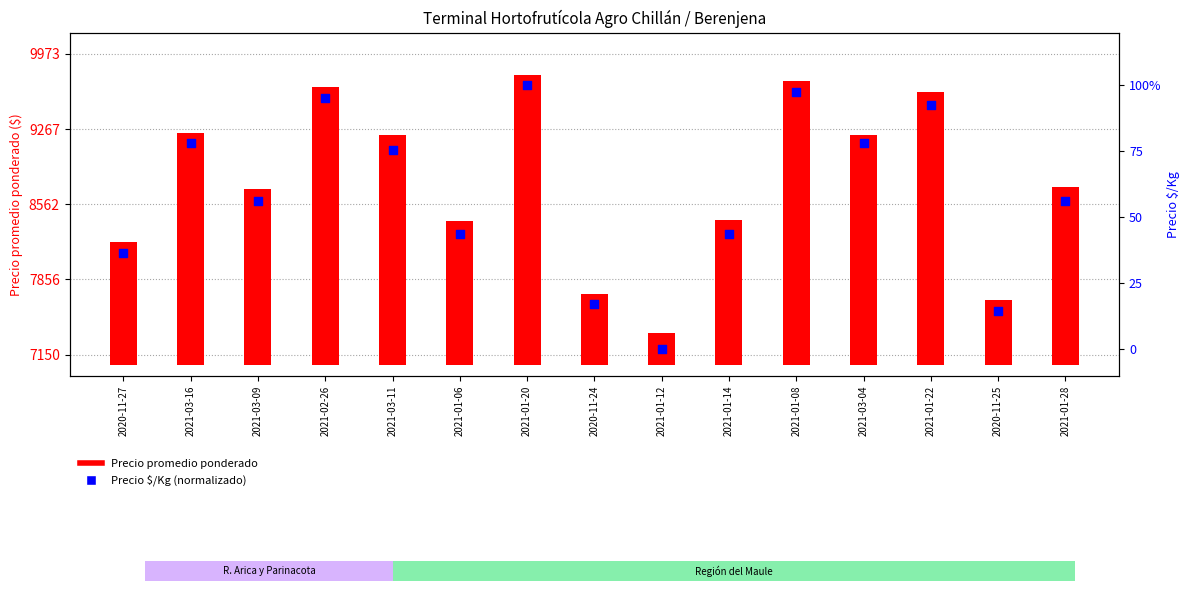

What are all the series names shown in the legend?

Precio promedio ponderado, Precio $/Kg (normalizado)